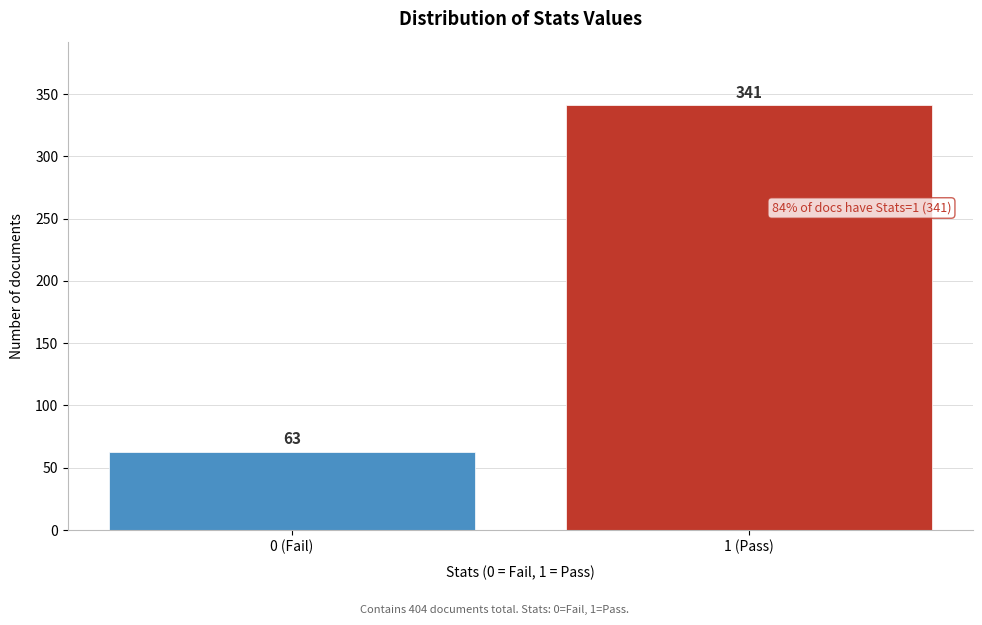

Reading left to right, transcribe all the data shown in this chart.

63	341